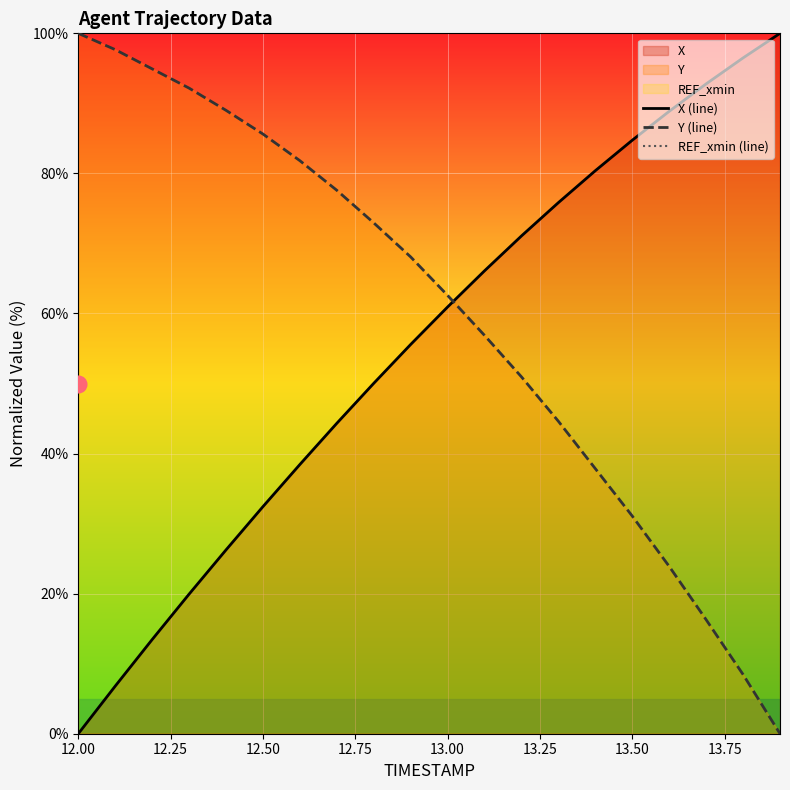

What is the sum of all REF_xmin (line) values?

-20948.7